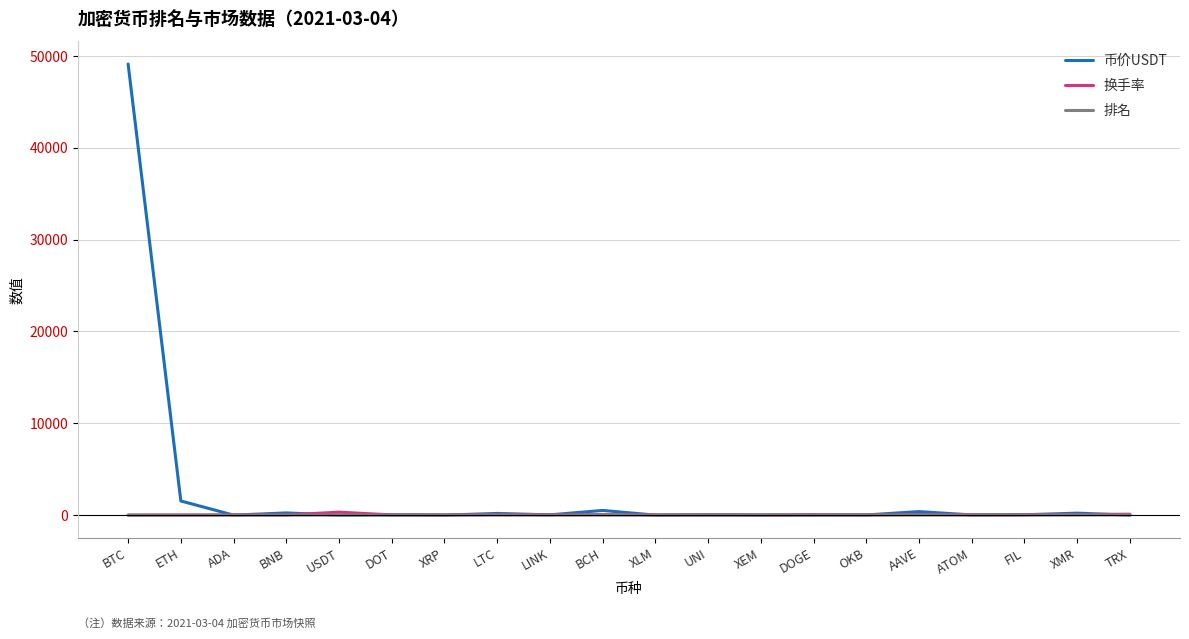

What is the maximum value shown in the chart?

49113.8